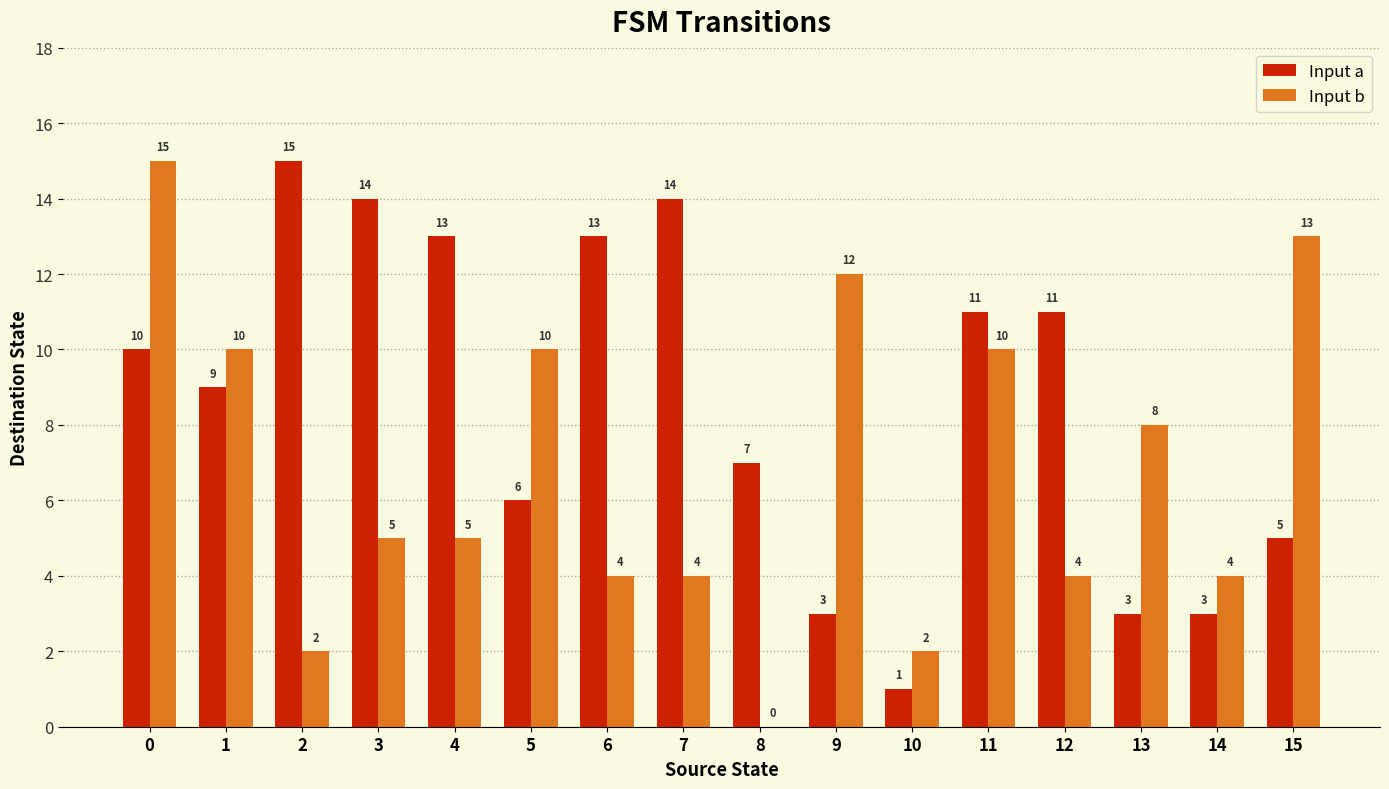

The Input b series shows 2 at 2. True or false?

True